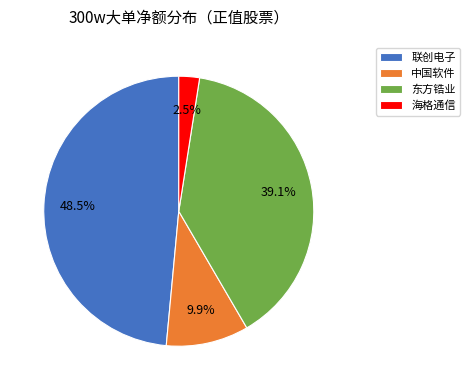

What percentage is the 中国软件 slice, to the nearest percent?

10%